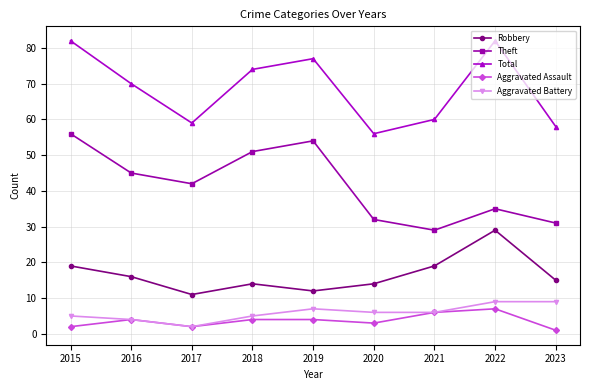

What is the maximum value for Aggravated Assault?

7